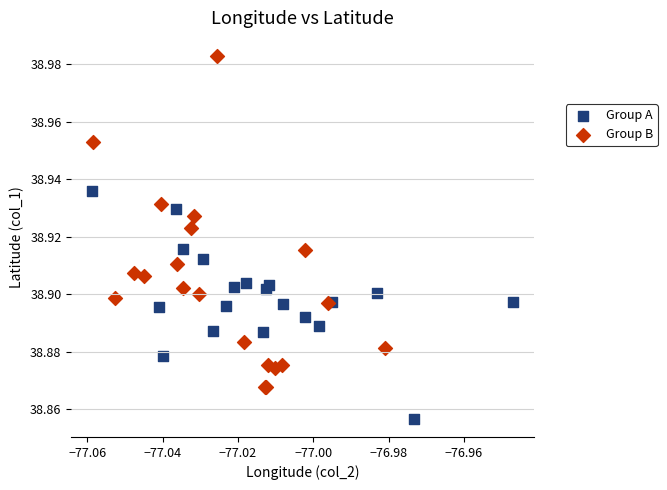

Which series contains the highest Y value?

Group B